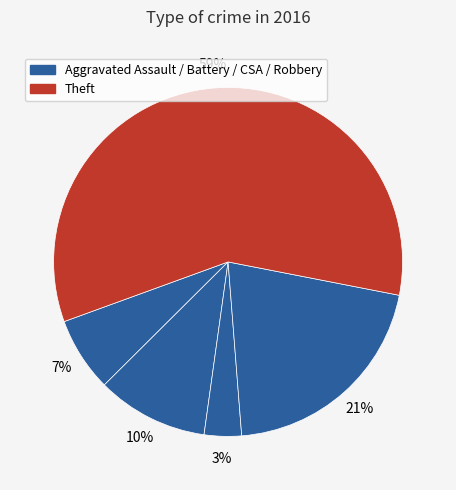

How many slices are in this pie chart?

5